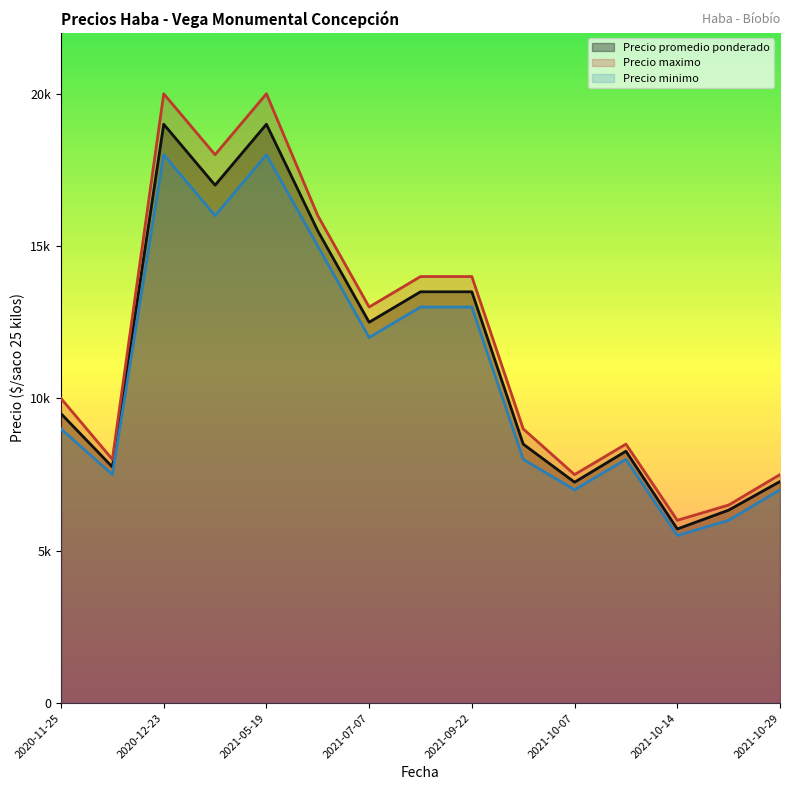

What is the total value across all series at 2021-04-30?

51000